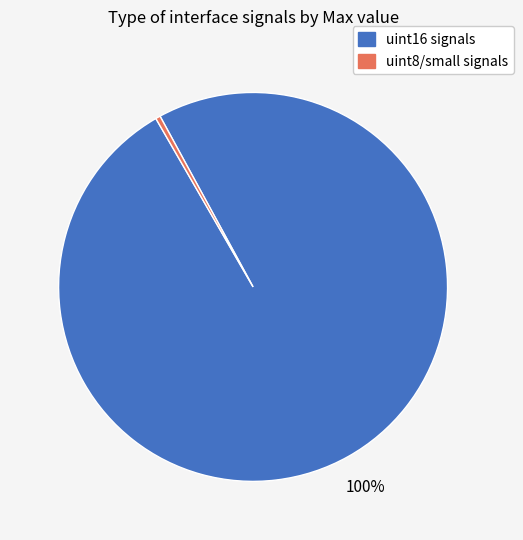

To the nearest percent, what is the average slice percentage?

50%